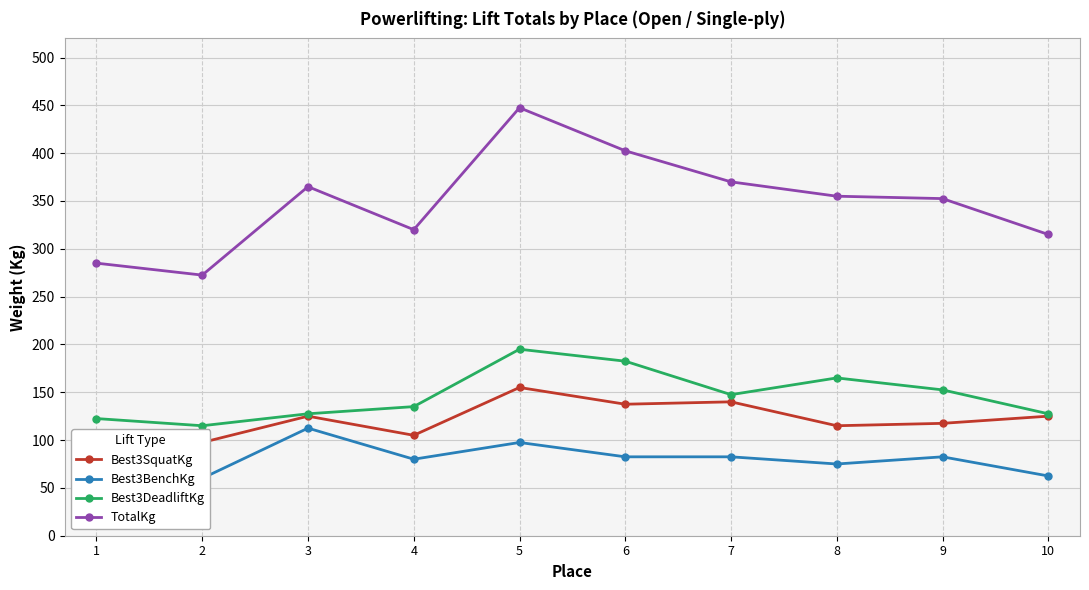

How many interior local peaks does the Best3BenchKg series have?

3